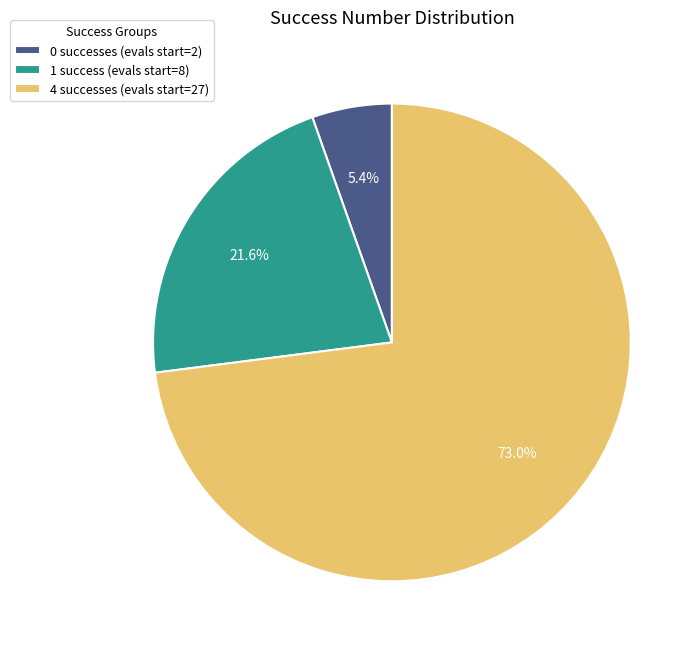

Which slice represents more than half of the pie?

4